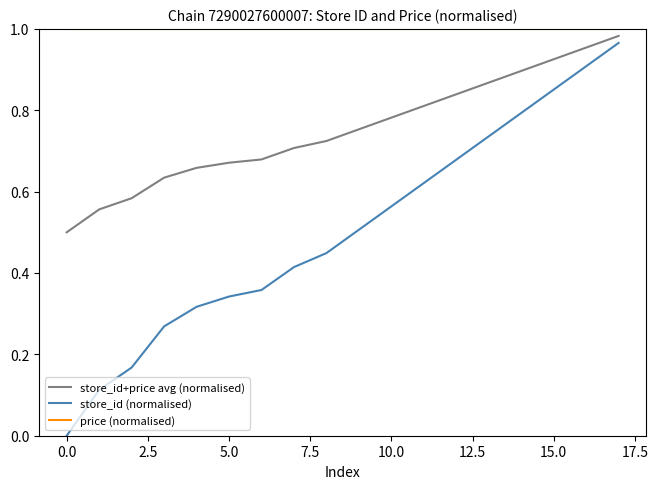

What is the difference between the maximum and minimum values in the store_id+price avg (normalised) series?

0.5